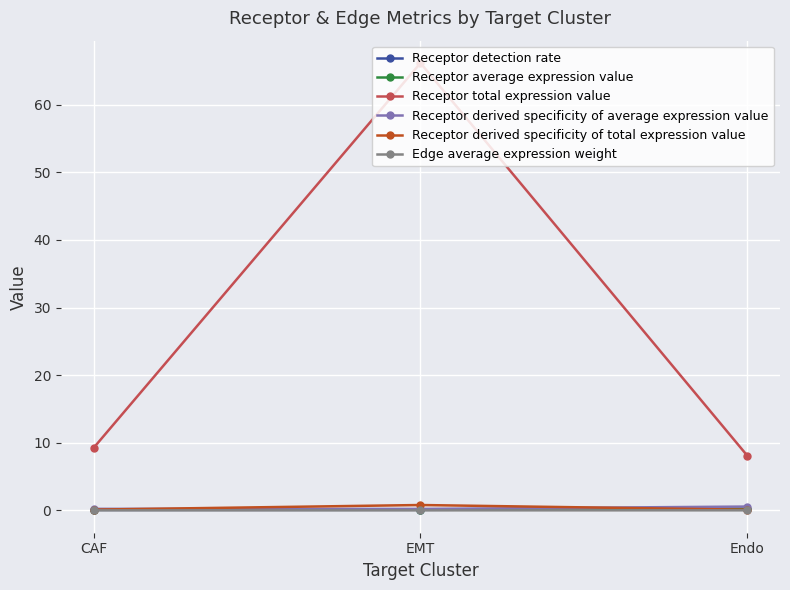

What position from the right is Endo?

1